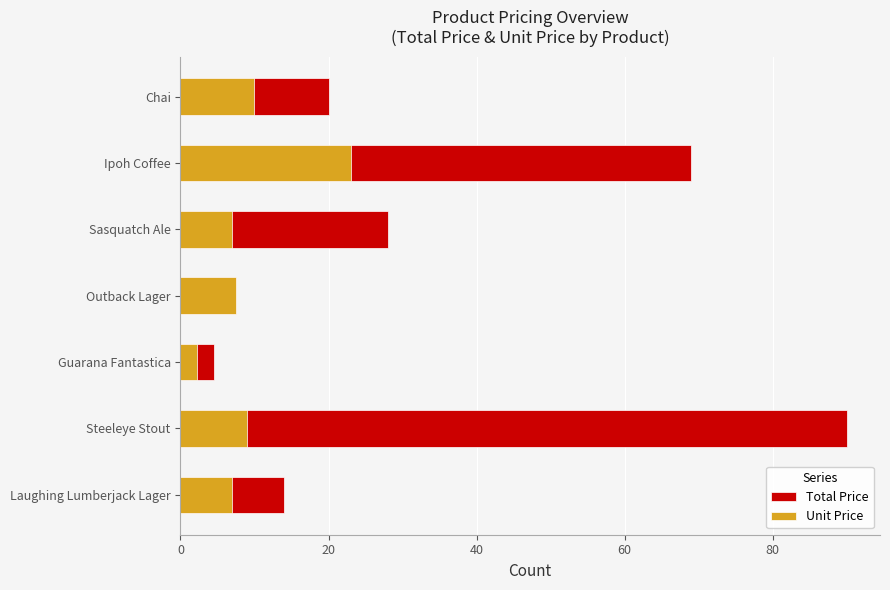

Rank the series by their maximum value, from lowest to highest.

Unit Price, Total Price